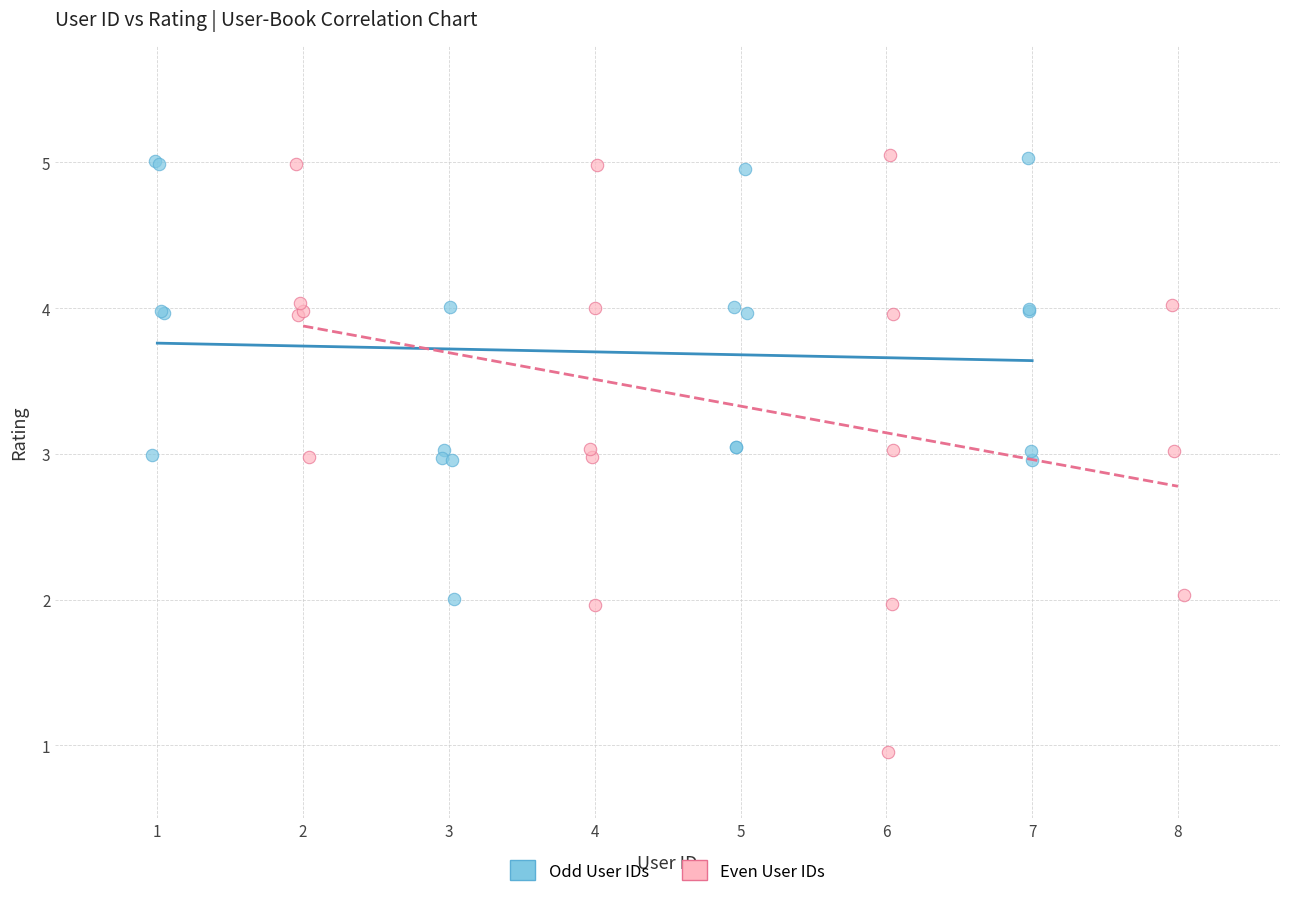

What are all the series names shown in the legend?

Odd User IDs, Even User IDs